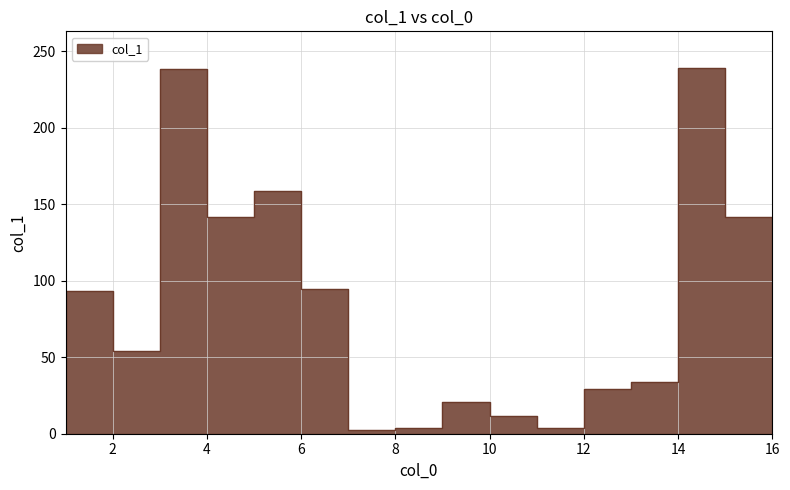

What is the average value?

81.8